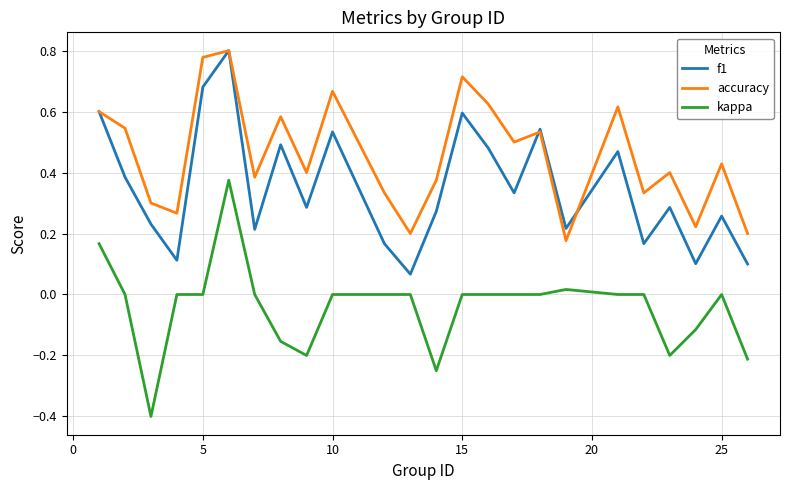

Rank the series by their average value, from highest to lowest.

accuracy, f1, kappa